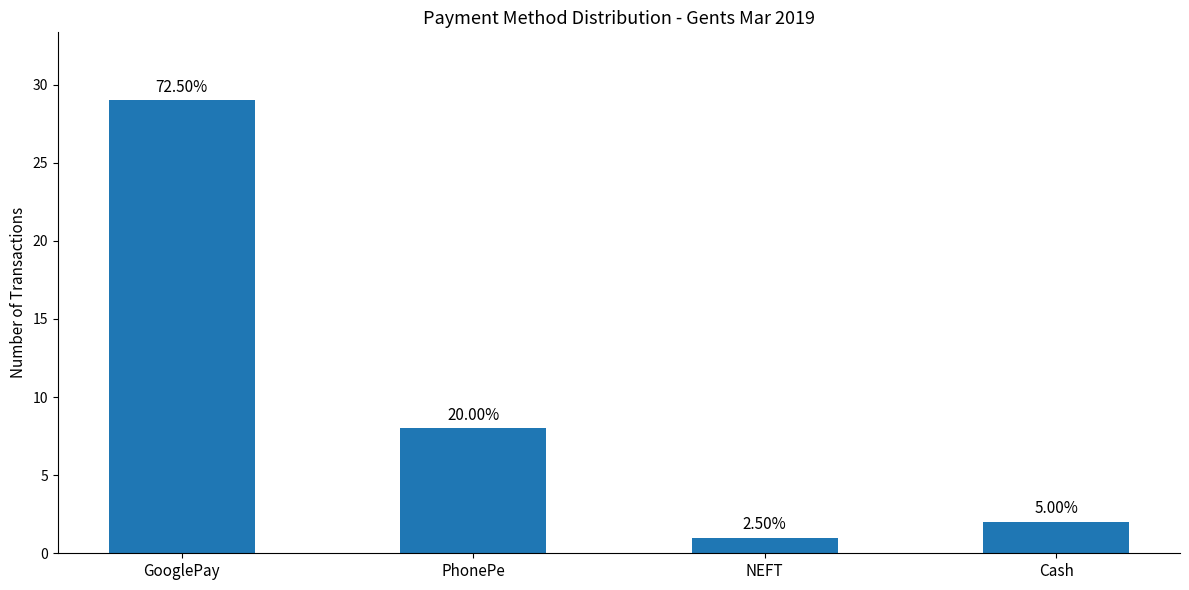

True or false: the data shows 1 at NEFT.

True